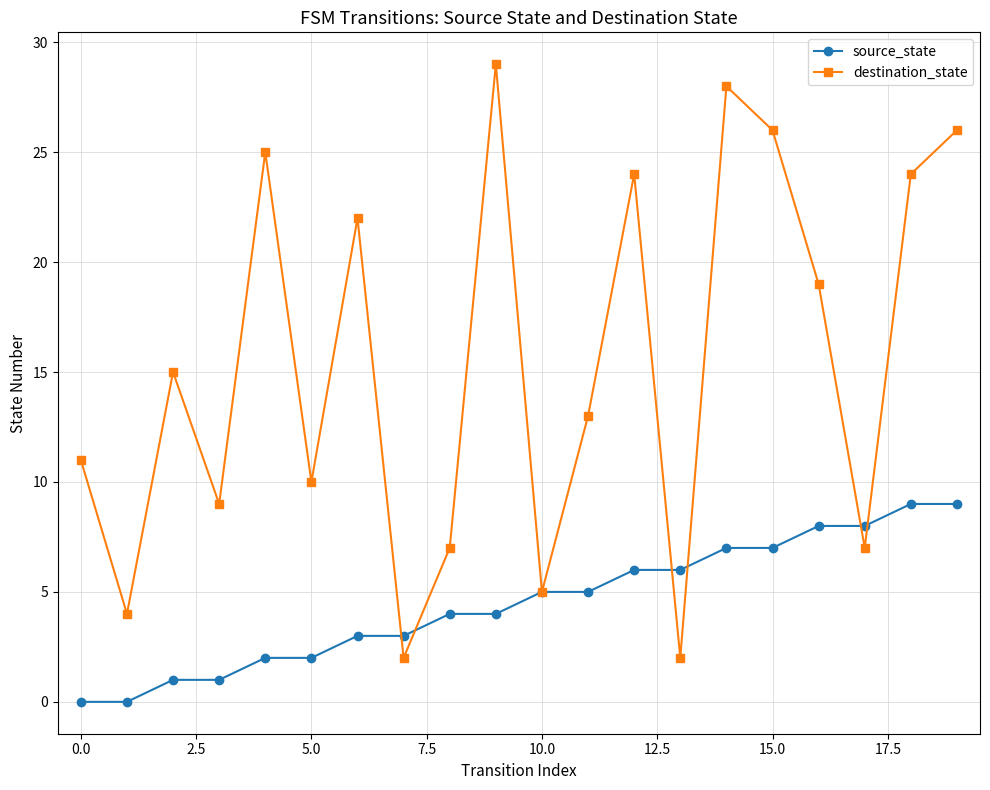

How many values in the destination_state series are below 15?

10